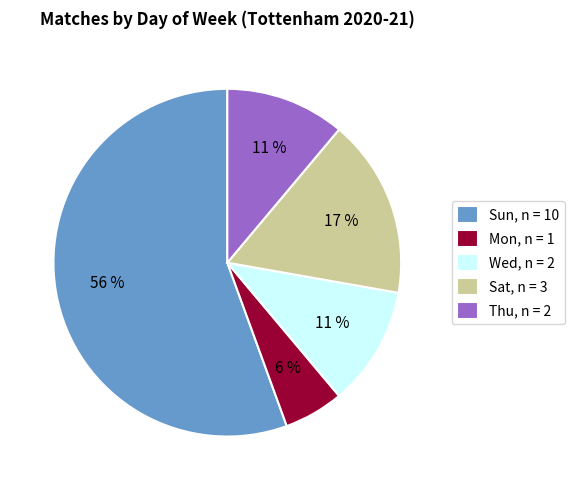

Combined, do Mon and Sat account for over 50%?

No